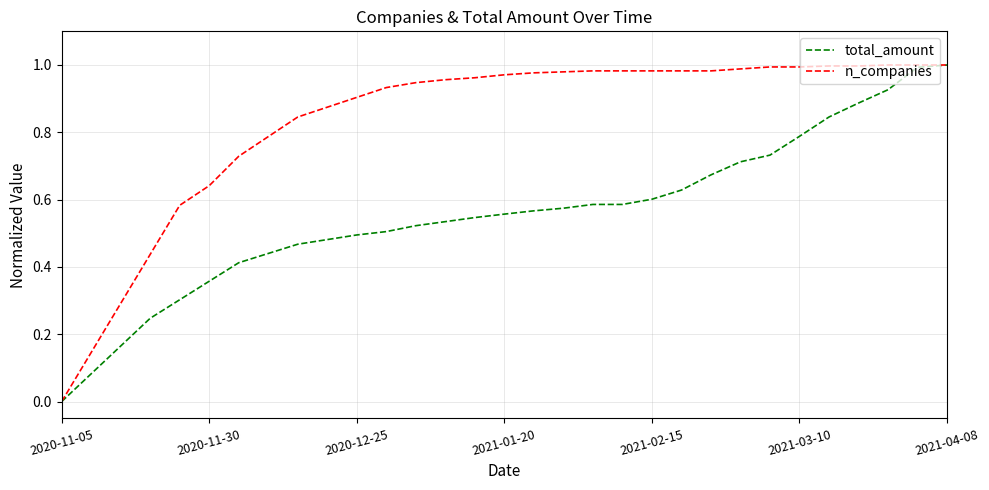

Does the chart have visible grid lines?

Yes